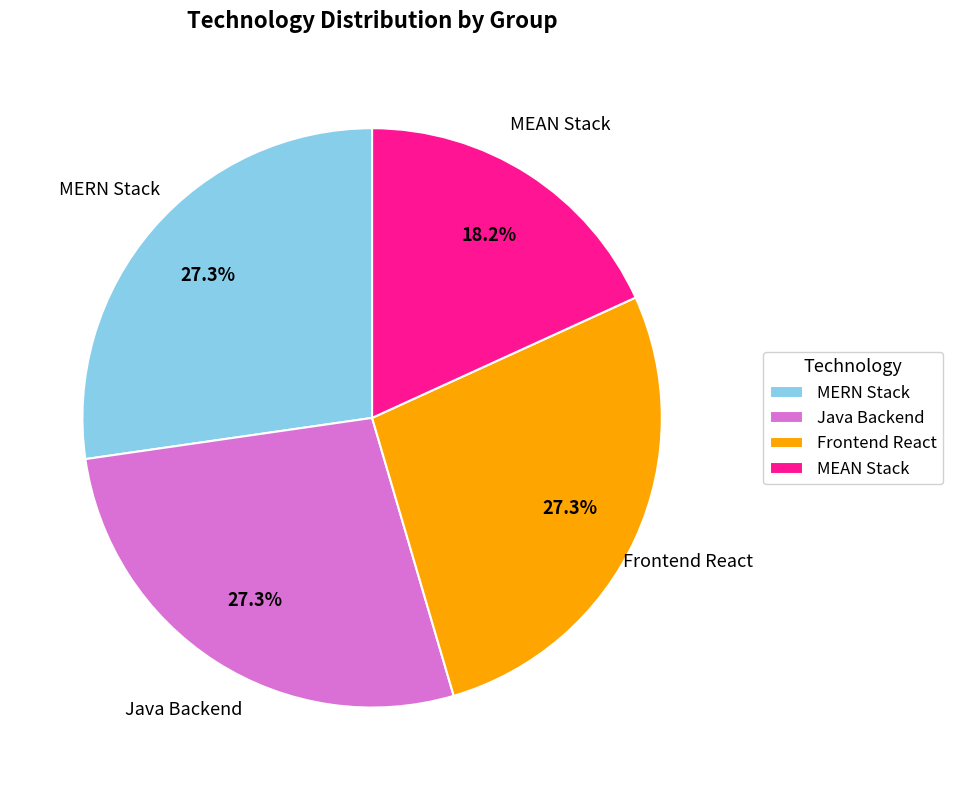

Is there a majority slice in this chart?

No